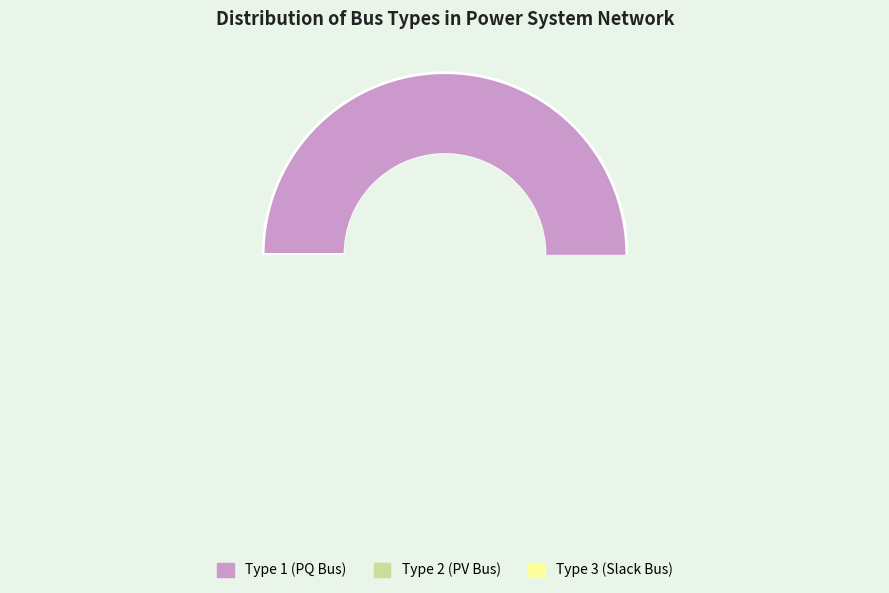

Is there any slice that represents more than half of the pie?

Yes